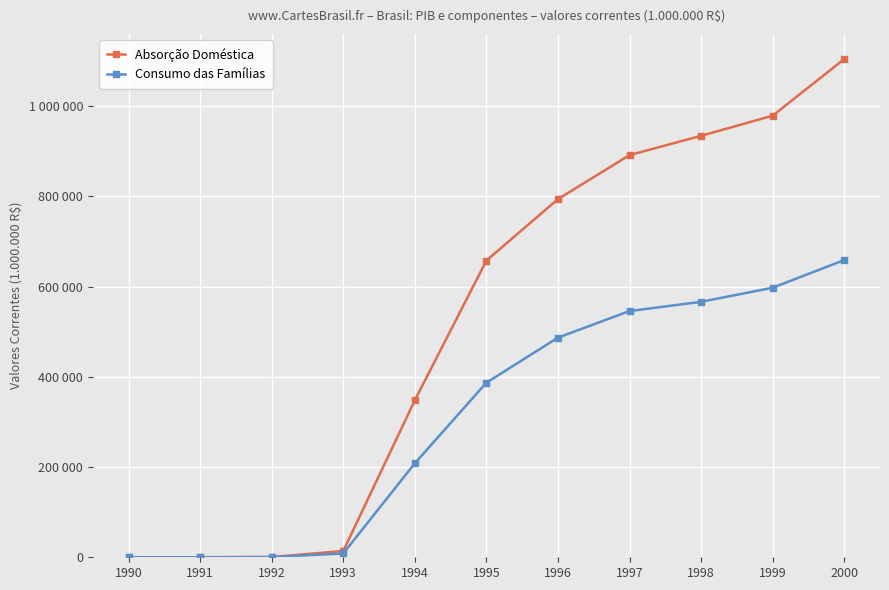

List the labels in order of Consumo das Famílias value, smallest first.

1990, 1991, 1992, 1993, 1994, 1995, 1996, 1997, 1998, 1999, 2000